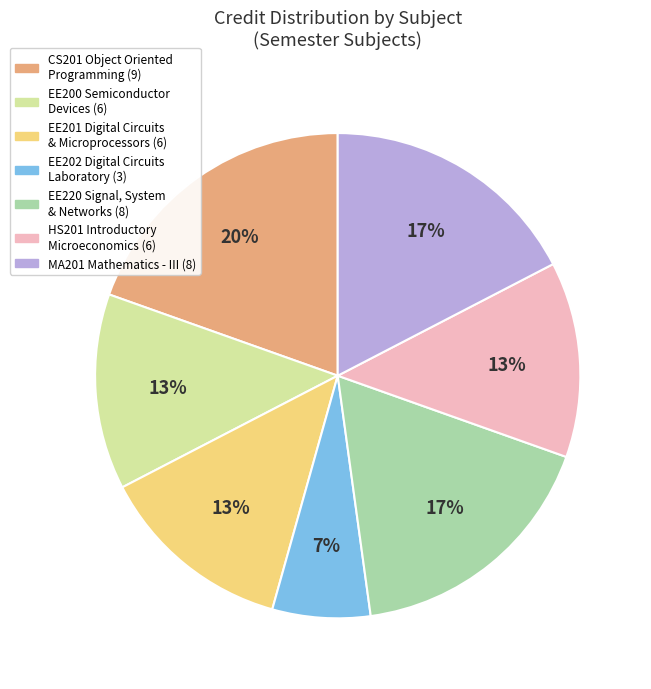

Does any single category account for the majority?

No